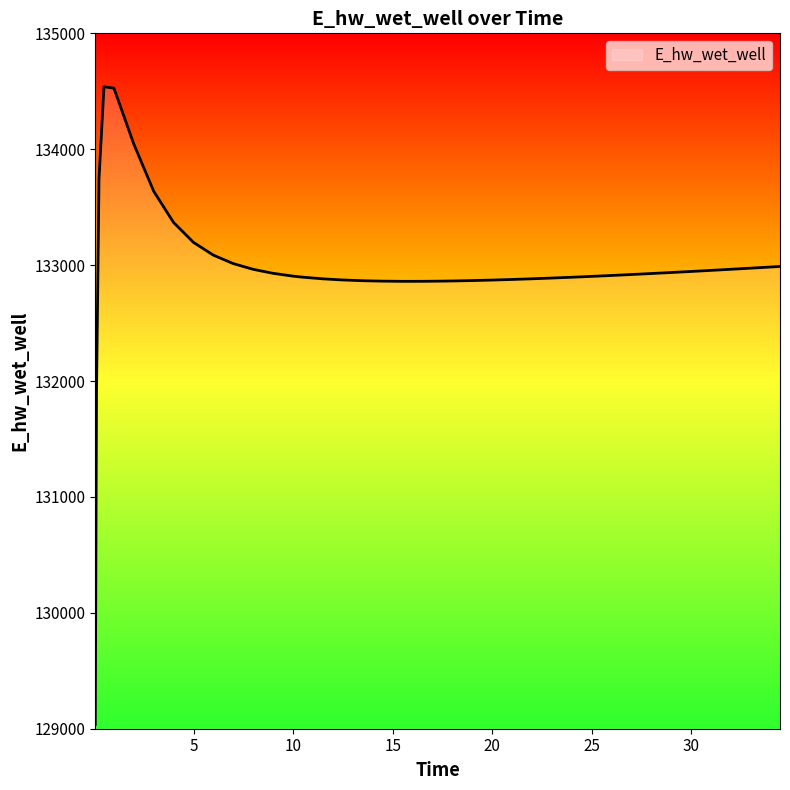

What is the minimum value shown in the chart?

129037.2